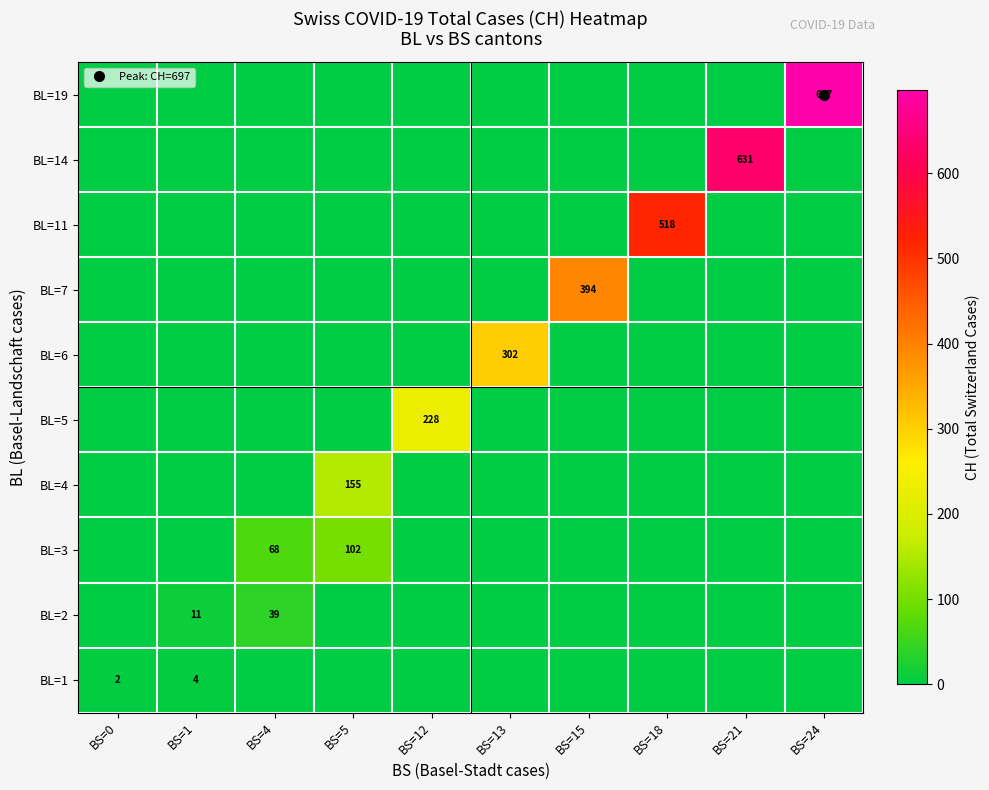

At which category does the chart reach its peak across all series?

BS=24